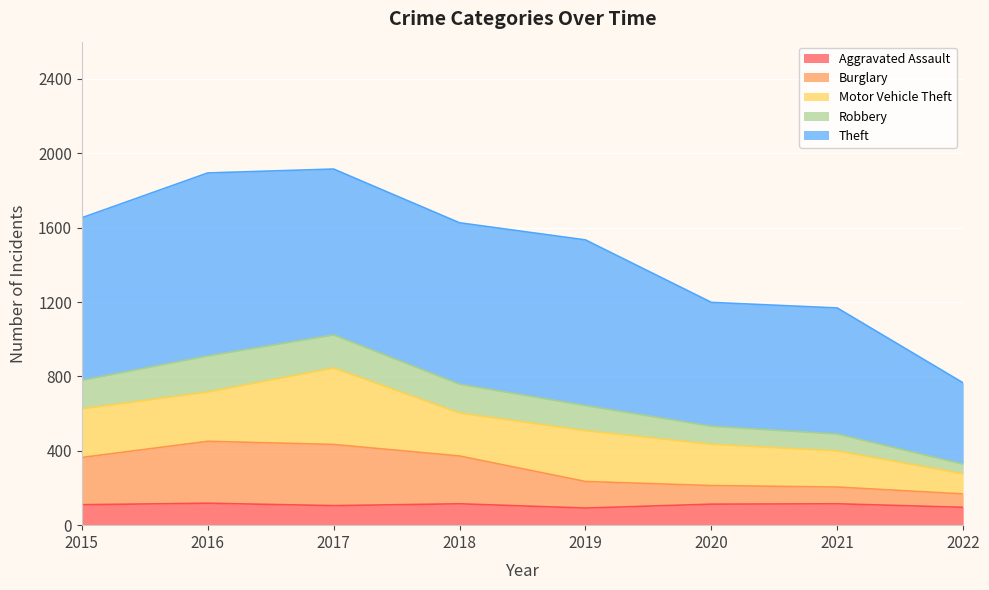

What is the total value across all series at 2022?

765